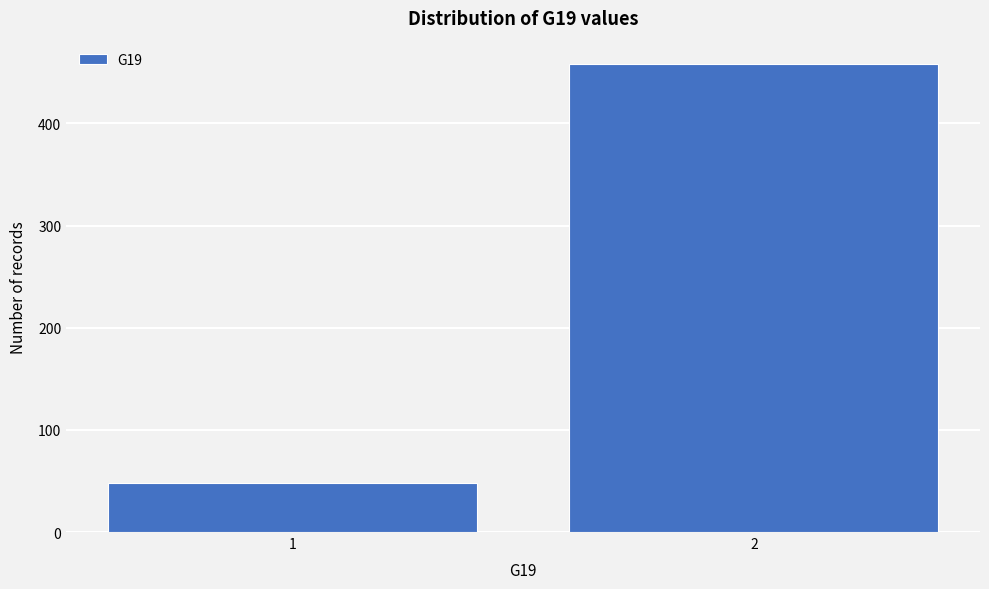

Reading right to left, transcribe all the data shown in this chart.

2=458	1=48